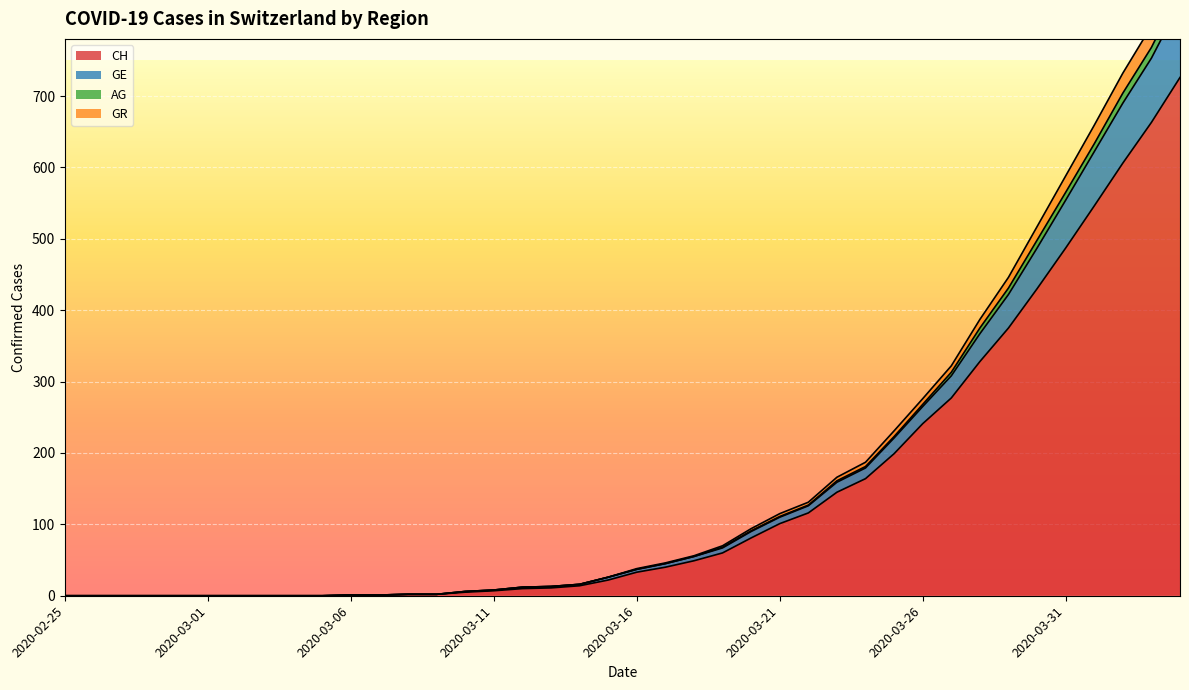

Which has a higher value, 2020-03-19 or 2020-03-17?

2020-03-19